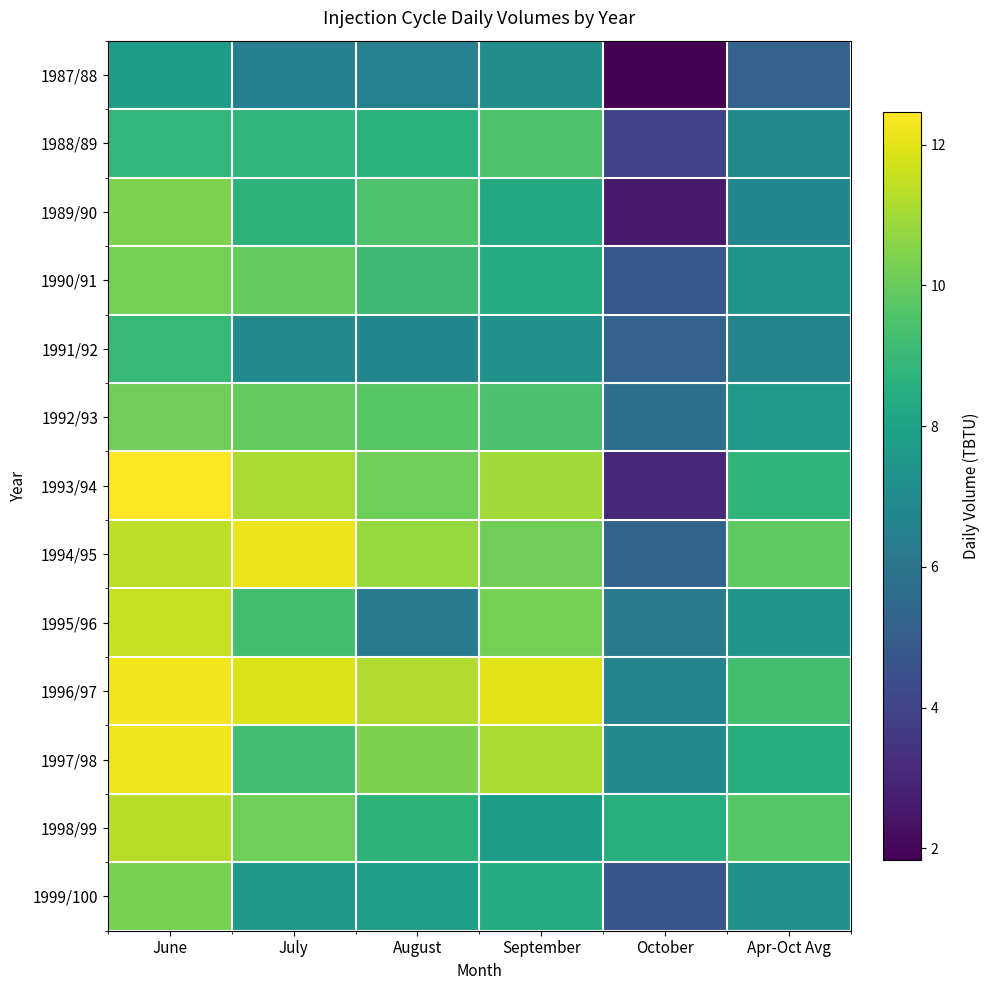

What is the difference between the maximum and minimum values in the 1991/92 series?

3.8